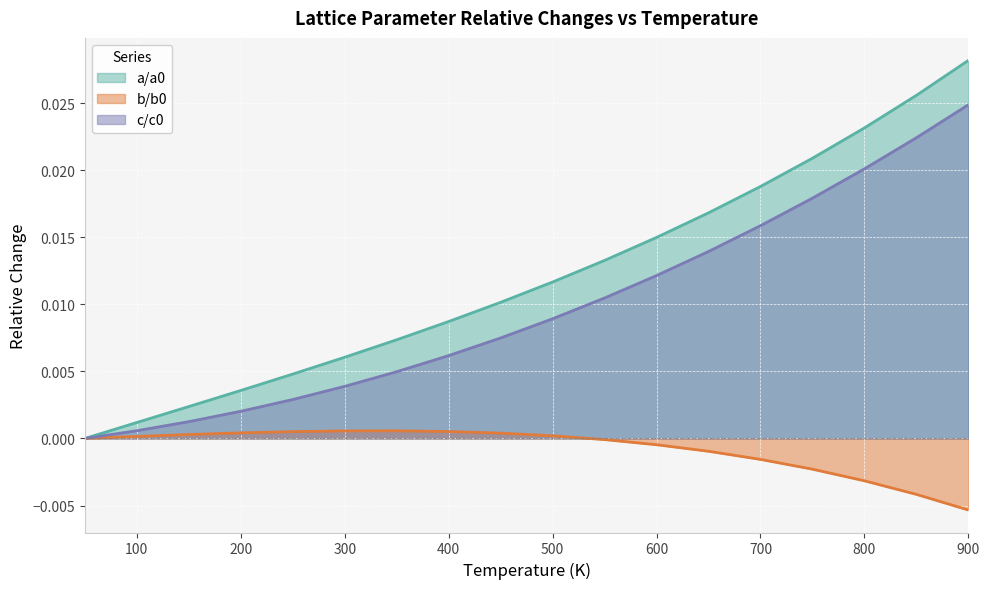

Which category has the lowest value across all series?

900